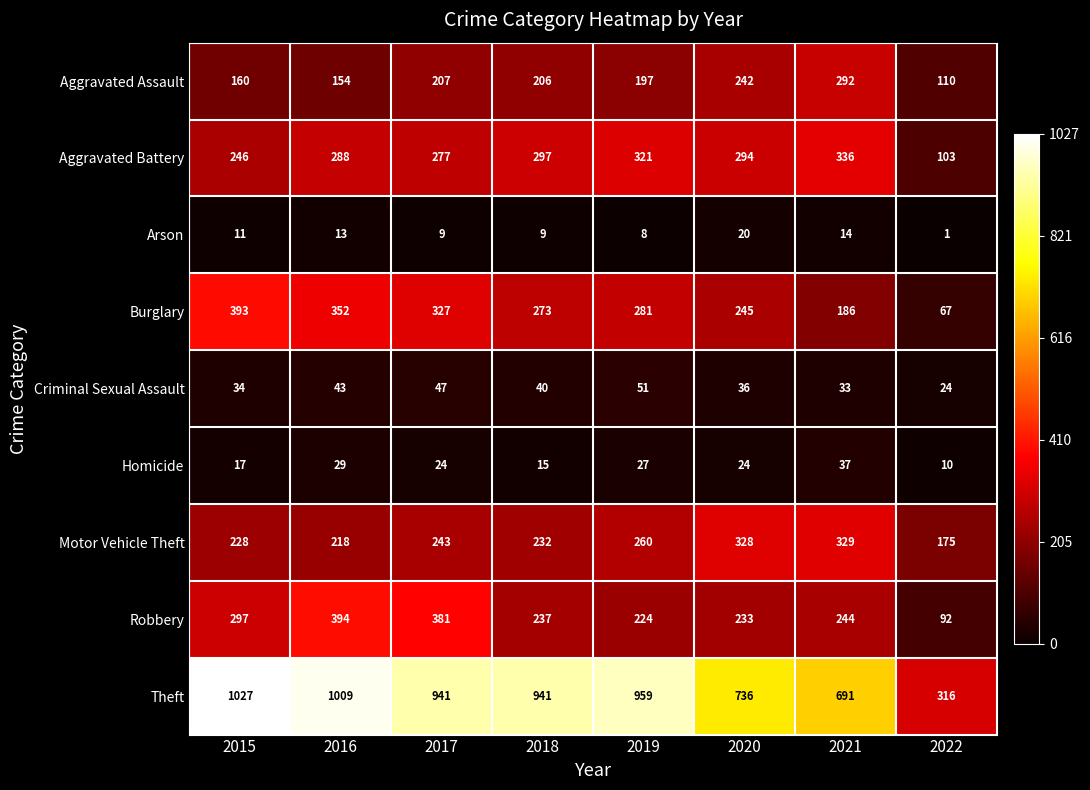

What is the average value of the Homicide series?

23